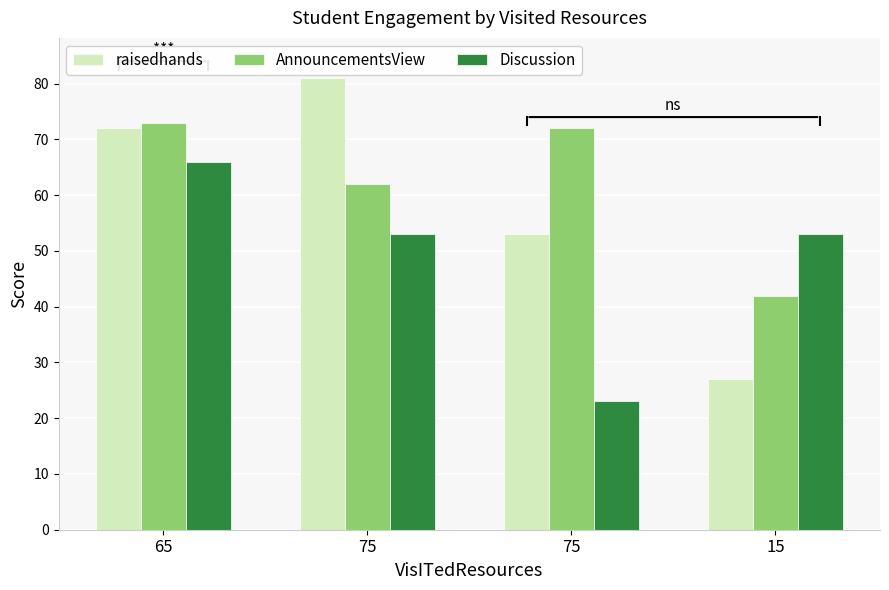

What are all the series names shown in the legend?

raisedhands, AnnouncementsView, Discussion